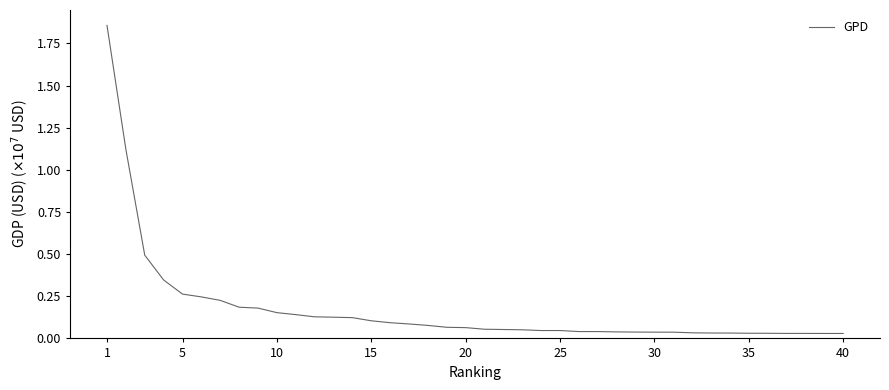

How many series are shown in this chart?

1